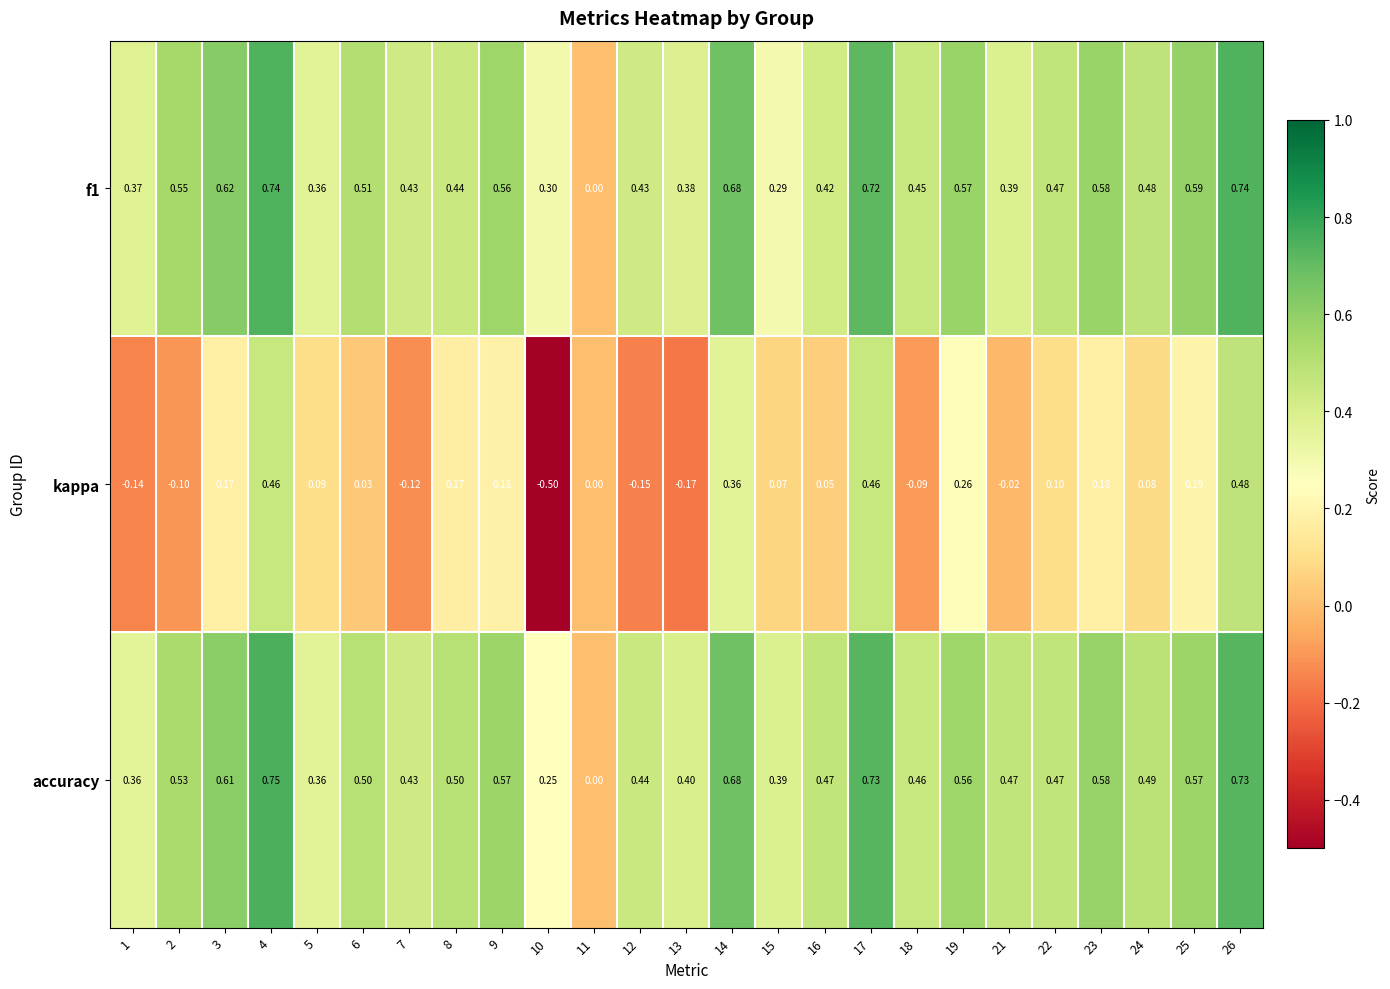

Between 17 and 18, which series saw the biggest shift?

kappa